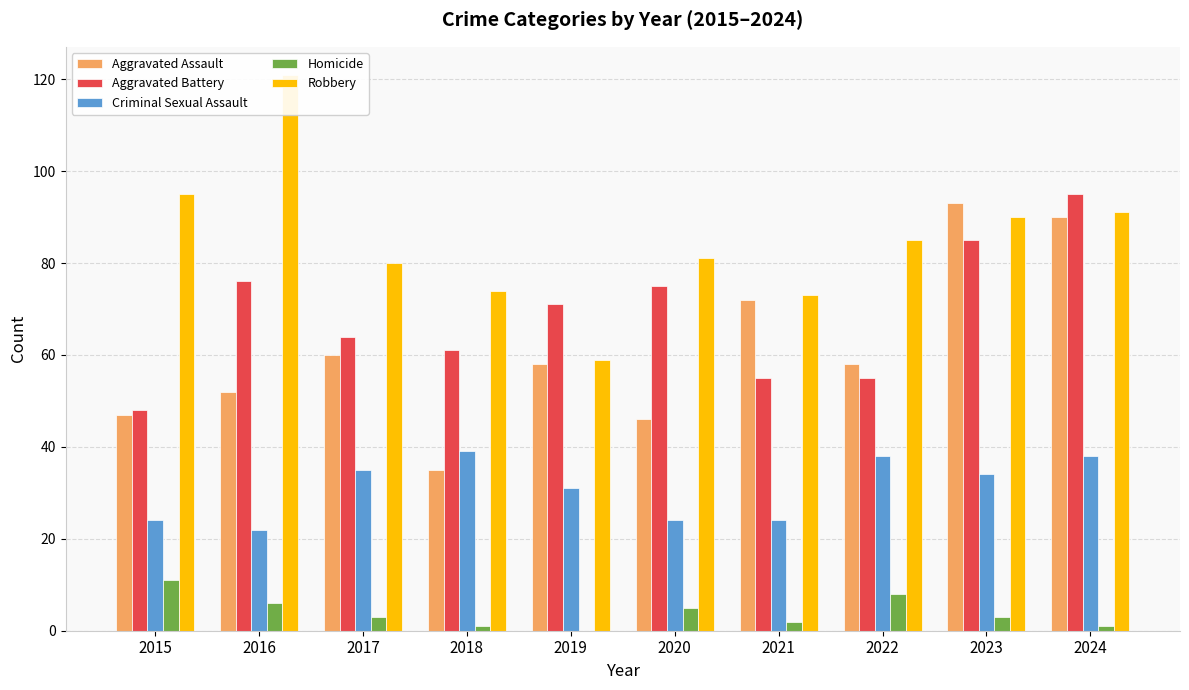

What is the value of the Homicide bar at the 10th from the left?

1